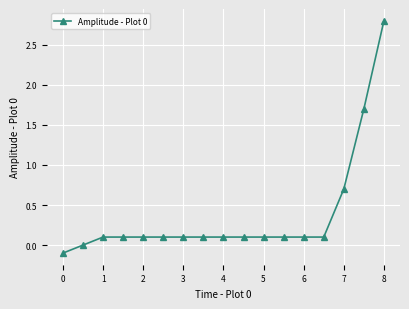

Count the number of data series in this chart.

1